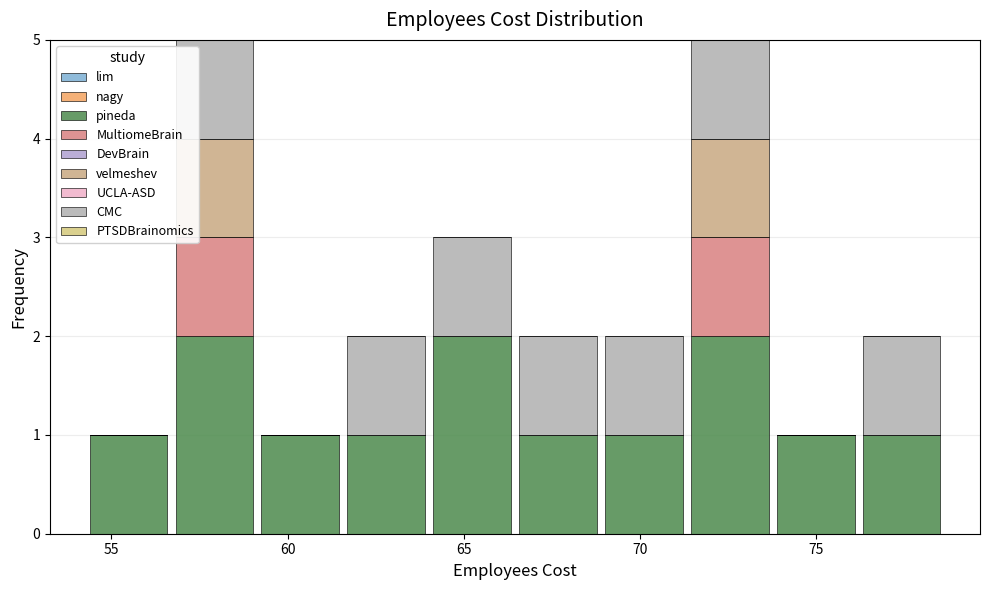

What is the total height of the stacked bar covering 69.0 to 71.5 on the x-axis? Neither the bar edges nor the heights are printed on the chart, so give them approximately, as read against the axes.

2